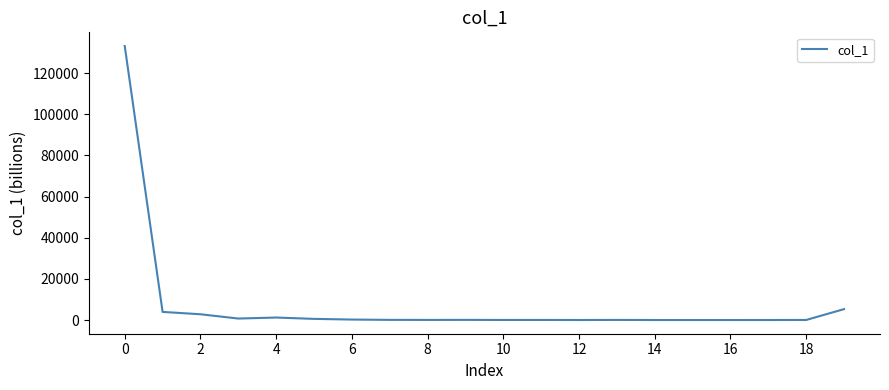

What is the smallest value displayed?

0.7